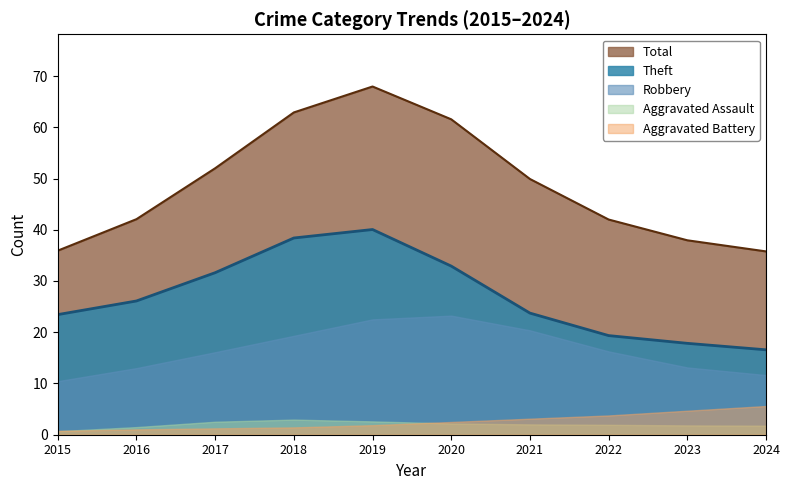

What is the approximate value of Aggravated Assault at 2022?

1.9